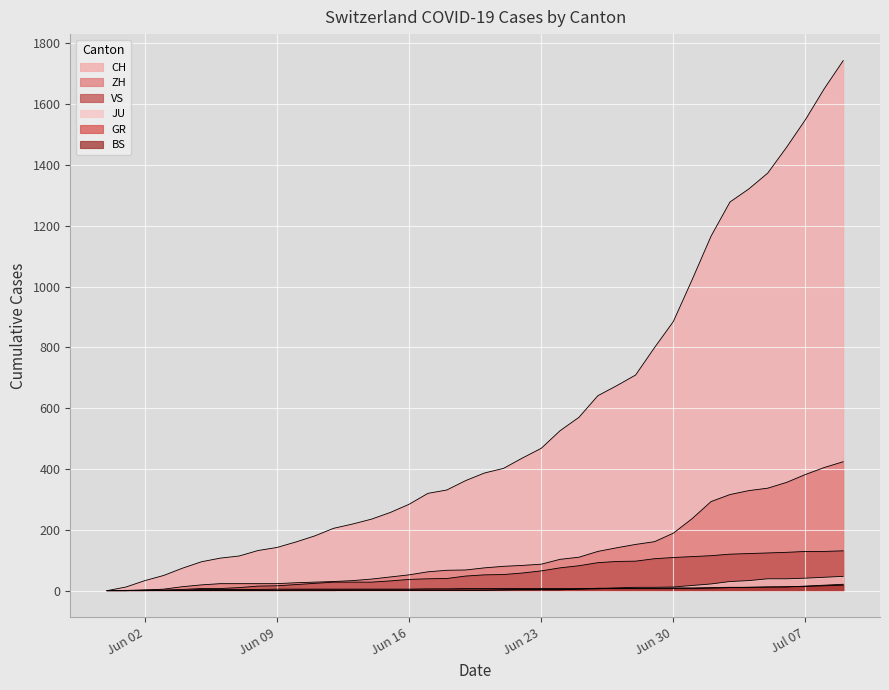

What is the value of the ZH point at the 18th from the left?

62